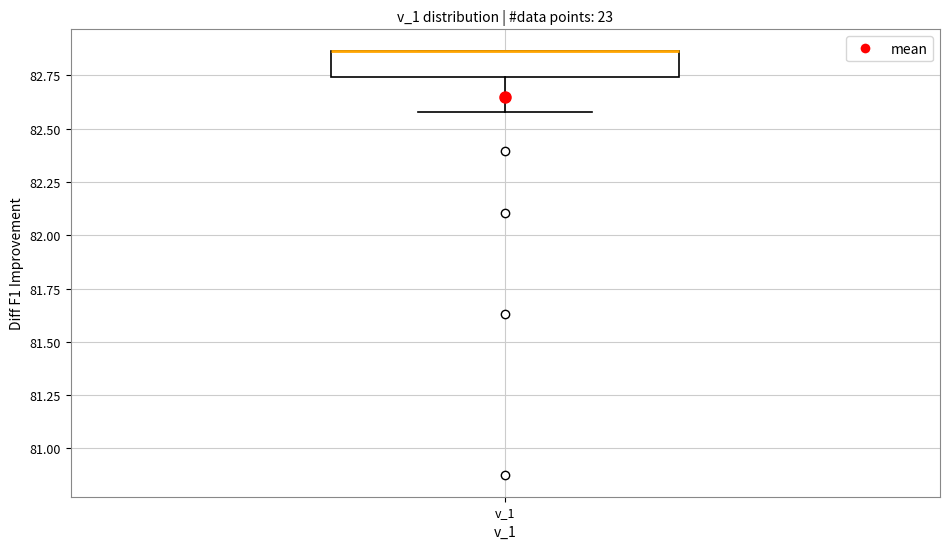

Transcribe this box plot: give where the median line is, the range the box spans, and where the two whiskers end, as read against the y-axis. The values are not printed on the chart, so give them approximately, as read against the axis.

median 82.85 (drawn on the box's upper edge), box 82.75 to 82.85, whiskers 82.60 to 82.85